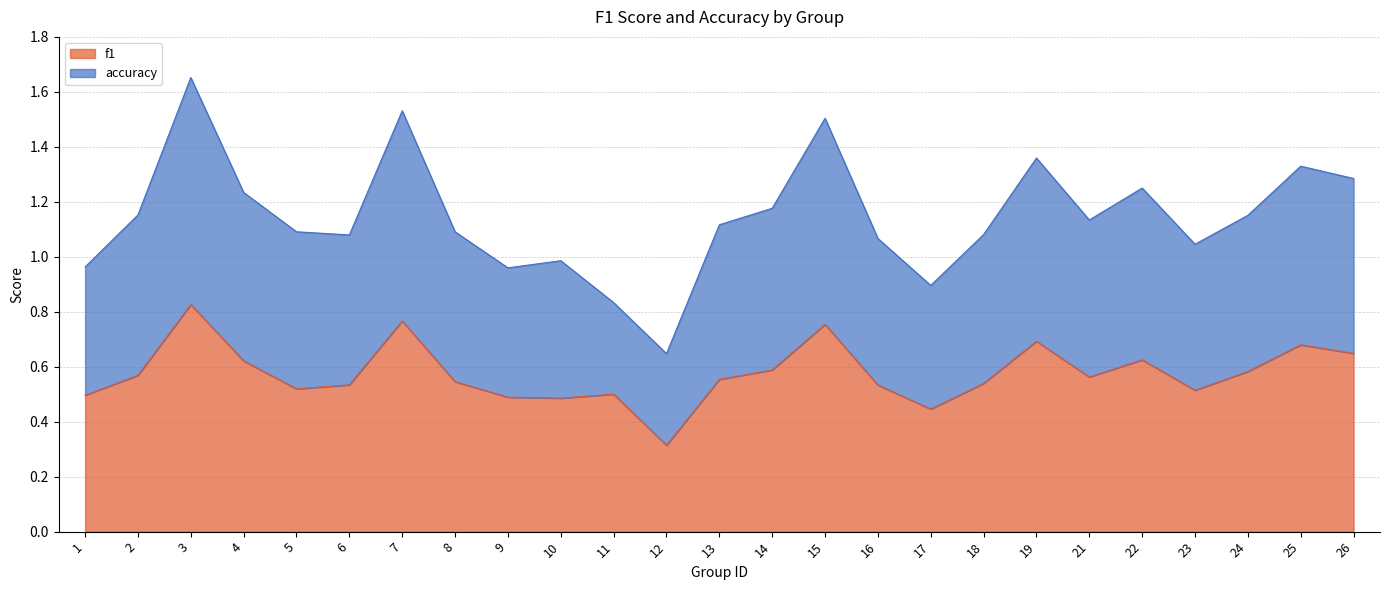

True or false: f1 has a value of 0.5 at 15.

False